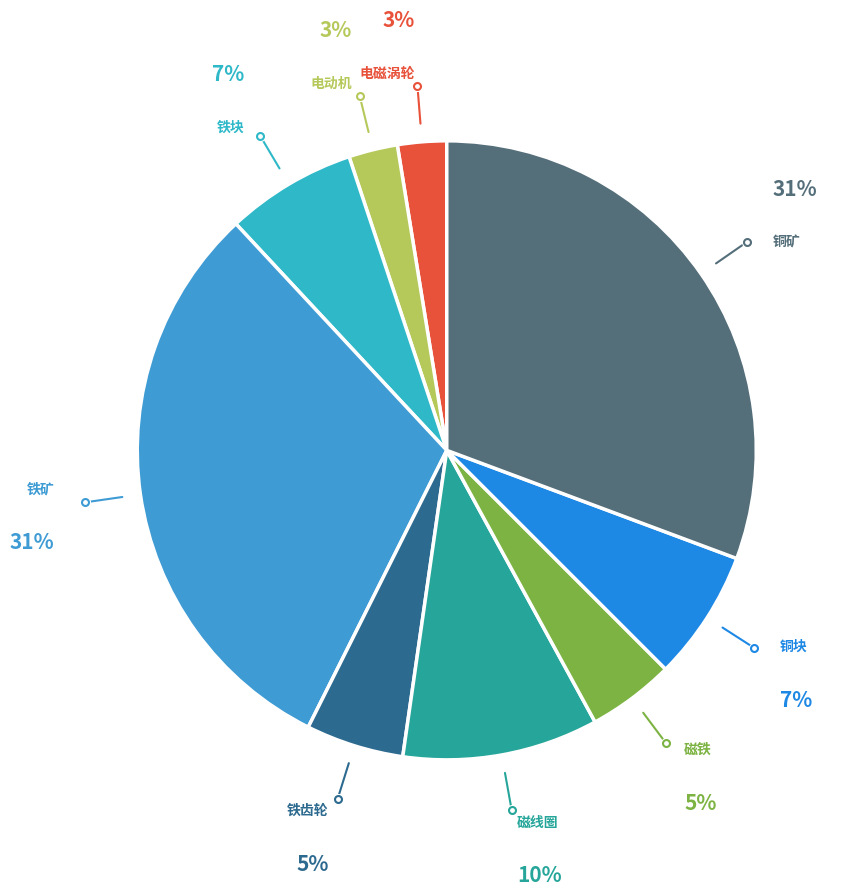

Is it true that 铜块 is 14% of the pie?

False